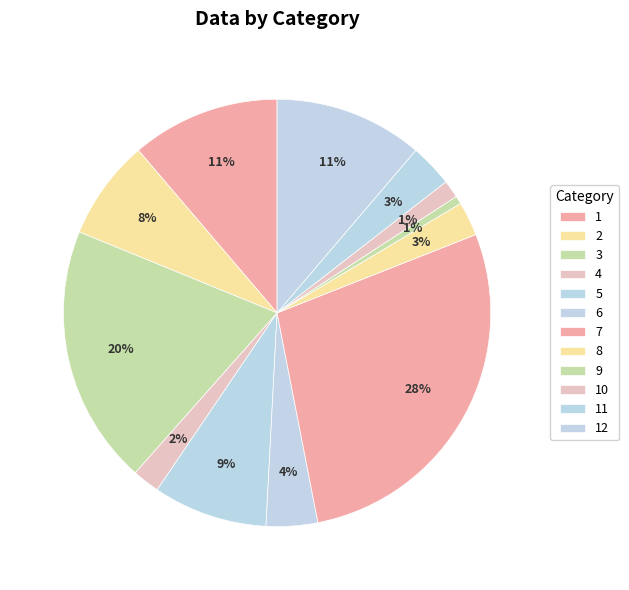

To the nearest percent, what percentage of the pie is 5?

9%